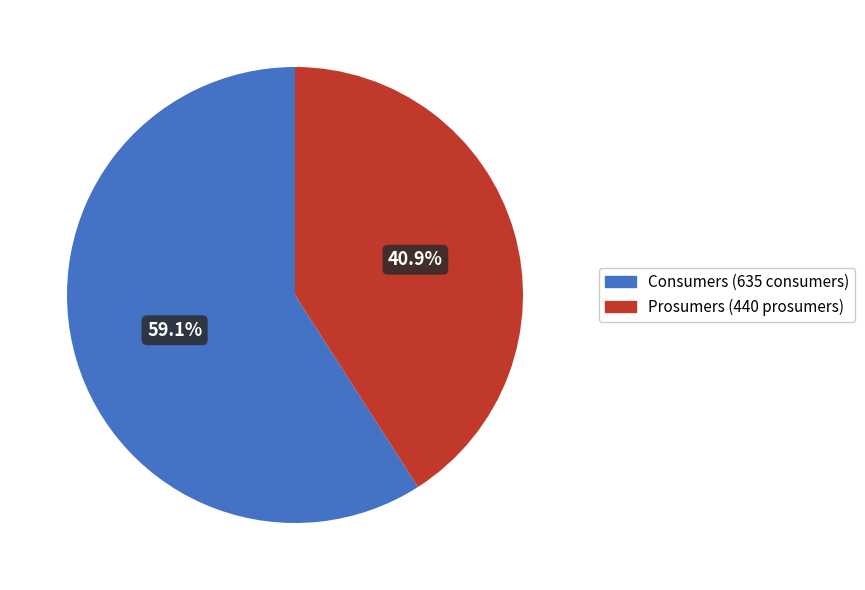

Rank the categories by value from highest to lowest.

Consumers, Prosumers